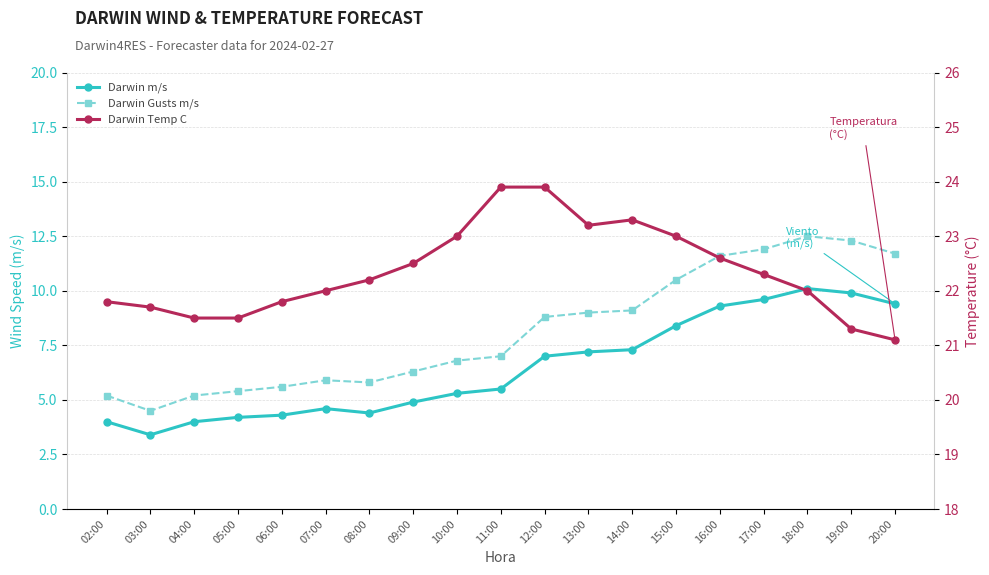

Which category has the lowest value in the Darwin Gusts m/s series?

03:00